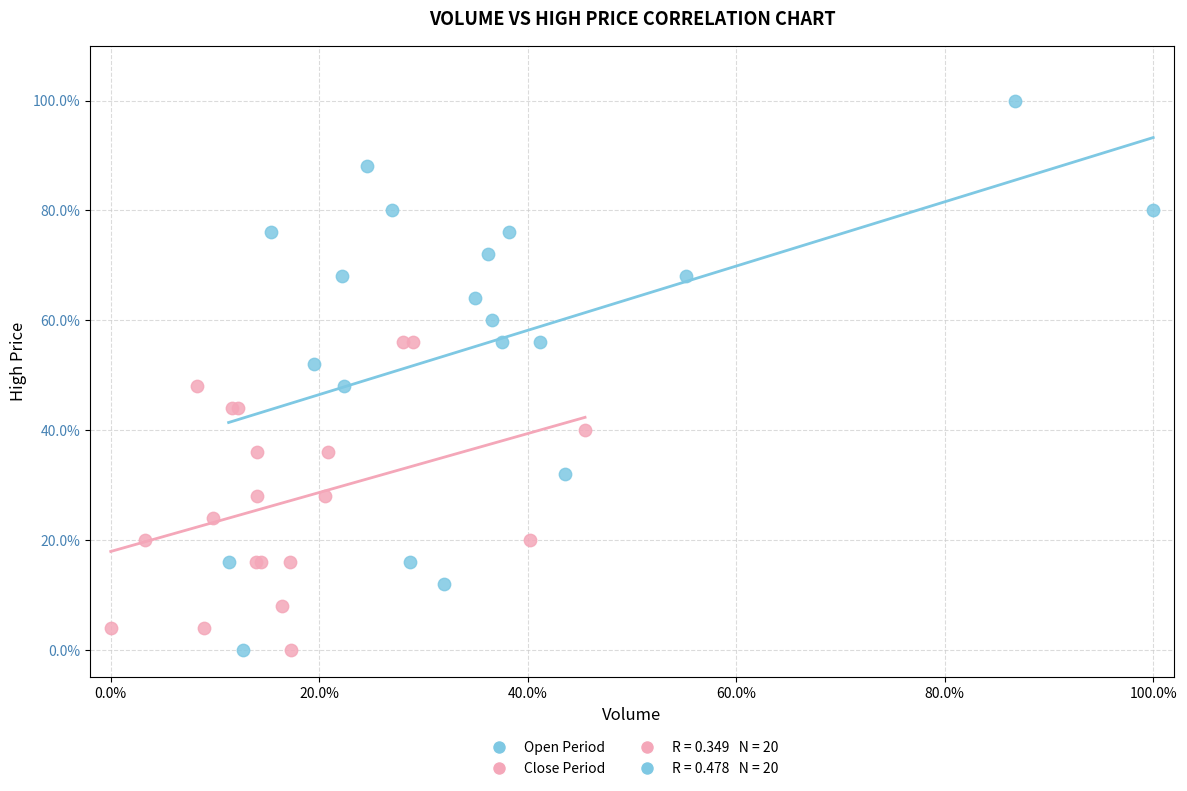

Which series reaches the maximum Y coordinate?

Open Period